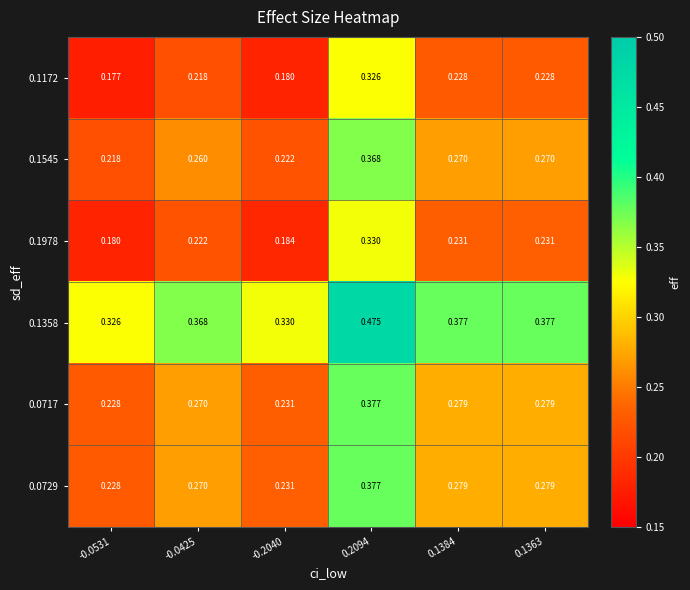

Is the value of 0.1358 at 0.2094 greater than the value of 0.1172 at 0.1363?

Yes